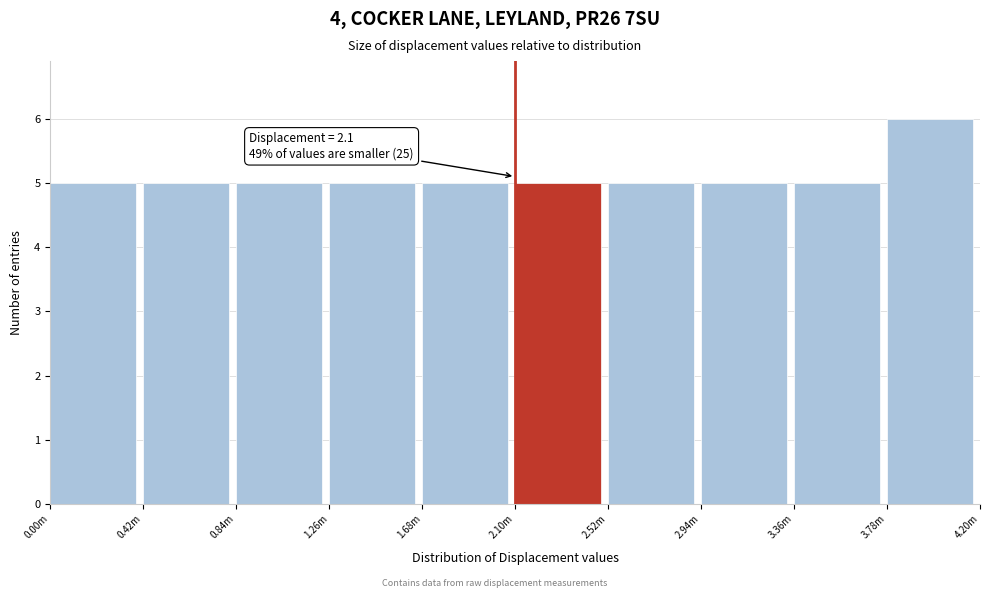

Reading right to left, extract all data points from this chart.

3.78m=6	3.36m=5	2.94m=5	2.52m=5	2.10m=5	1.68m=5	1.26m=5	0.84m=5	0.42m=5	0.00m=5